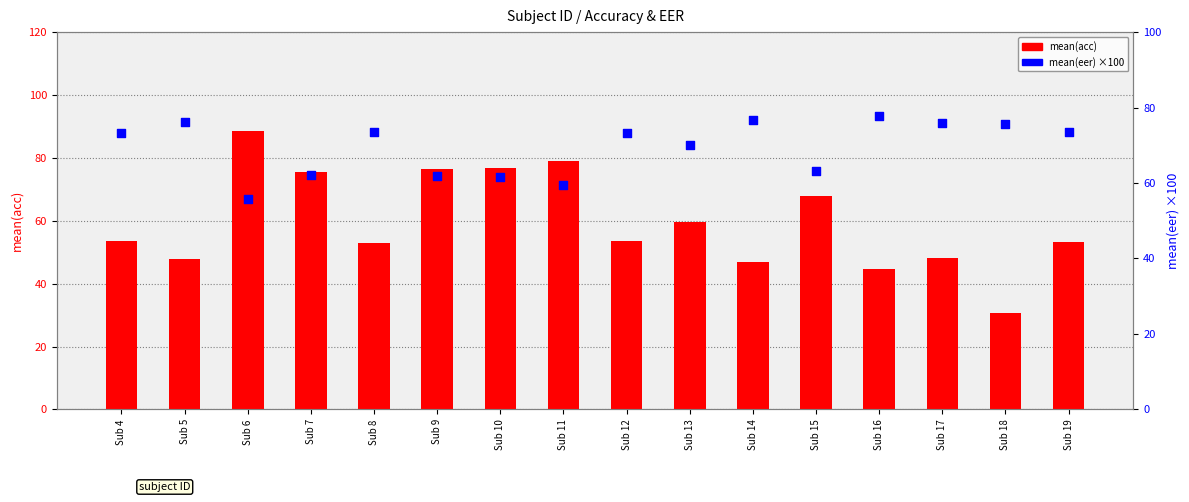

Which series contains the highest Y value?

mean(acc)